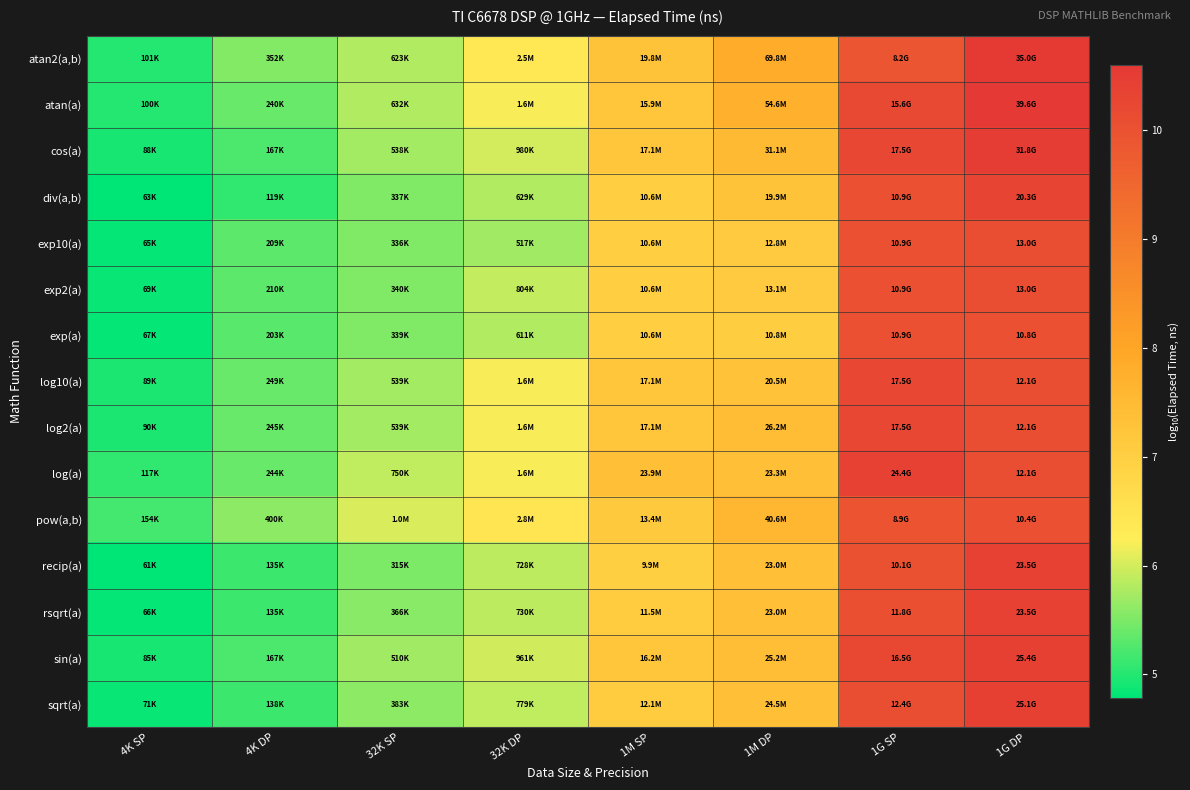

How many data points does each series have?

8